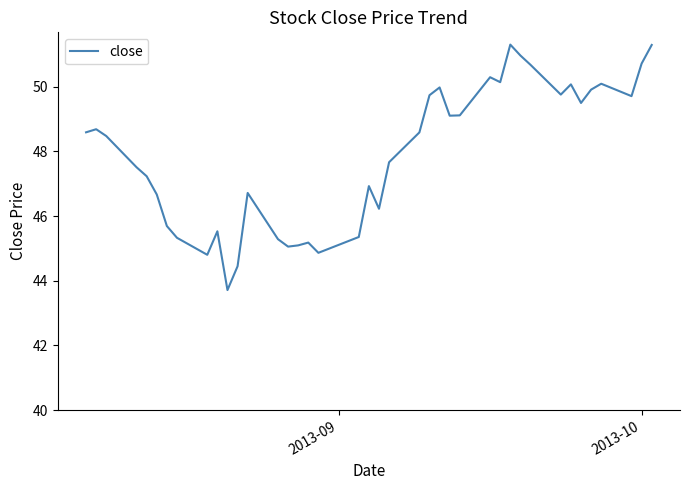

What is the maximum value shown in the chart?

51.3